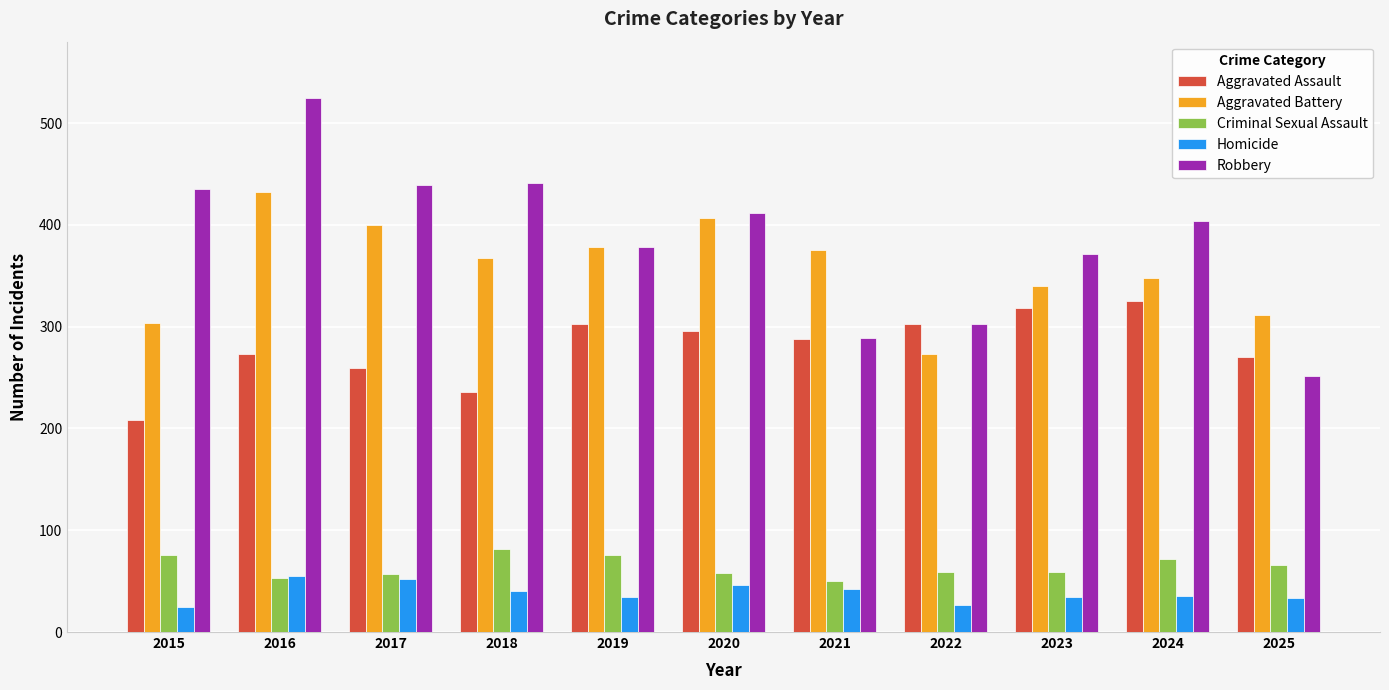

Which series changed the most between 2015 and 2017?

Aggravated Battery